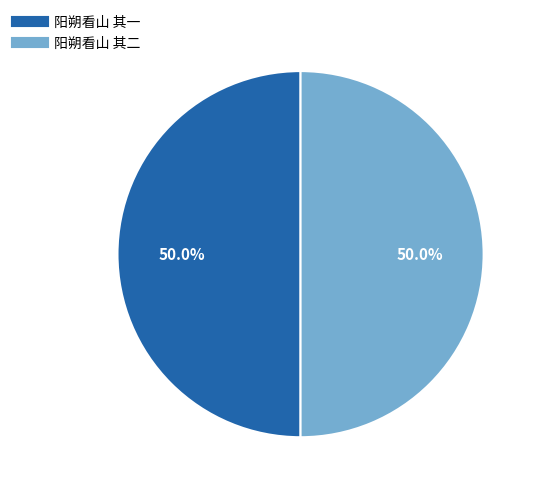

What percentage do 阳朔看山 其二 and 阳朔看山 其一 together represent?

100.0%